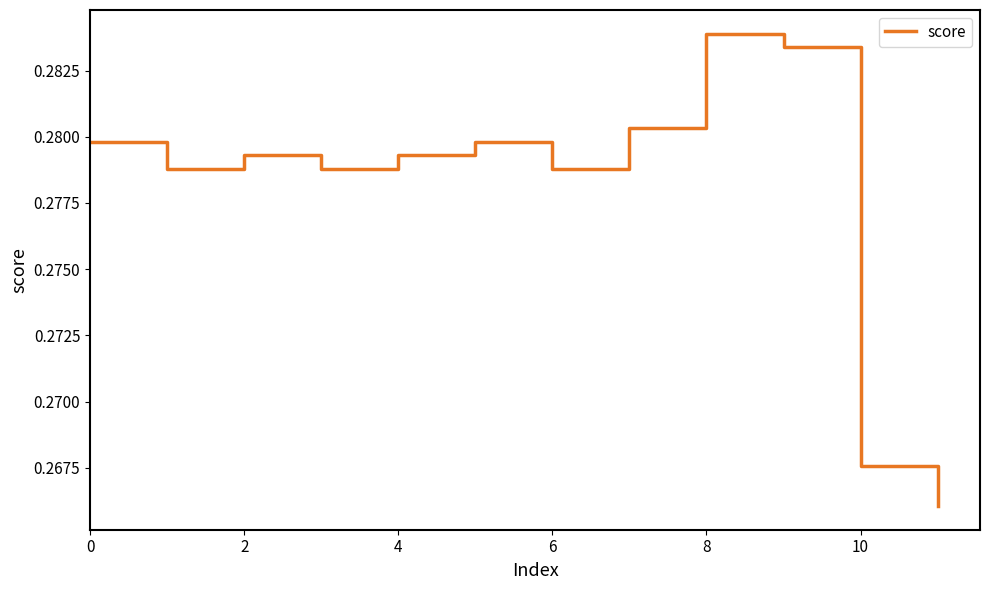

Which category has the highest value across all series?

8